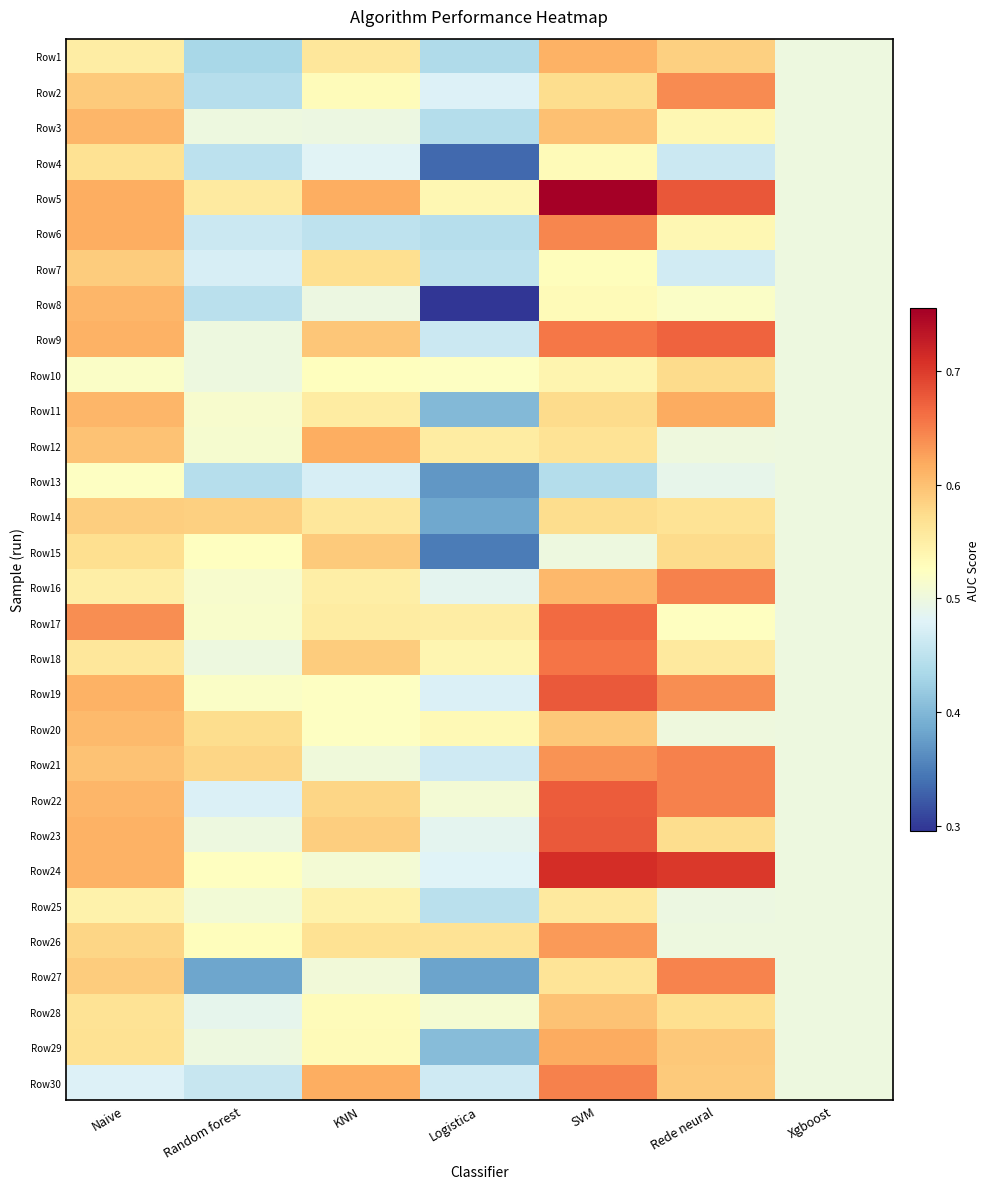

What is the minimum value shown in the chart?

0.3